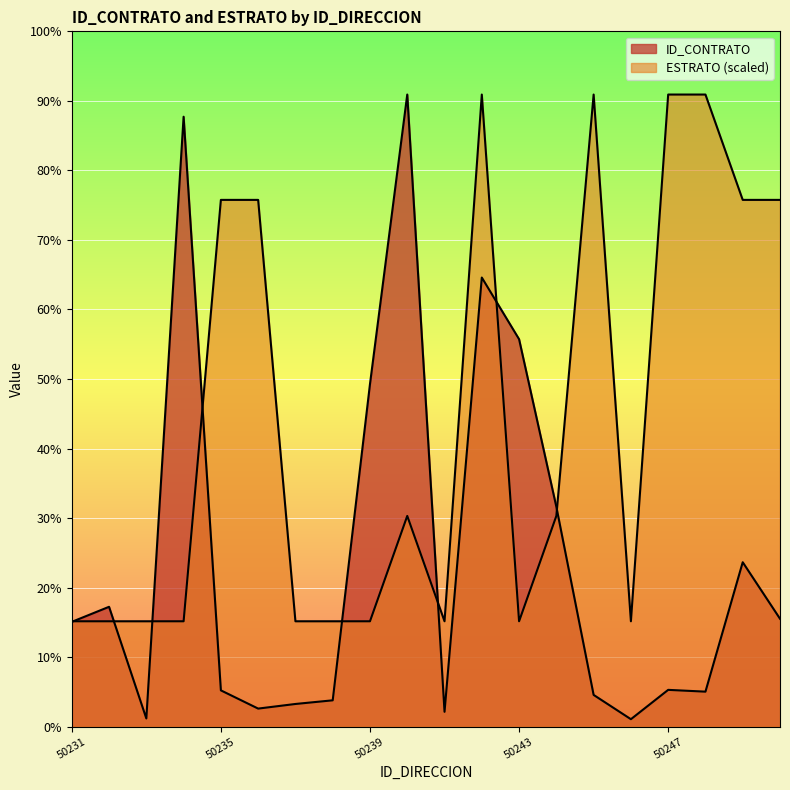

At which label does ID_CONTRATO first exceed 31225?

50232